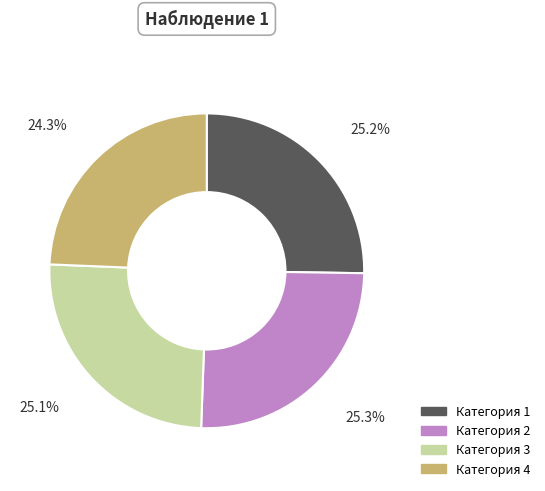

Does any single category account for the majority?

No